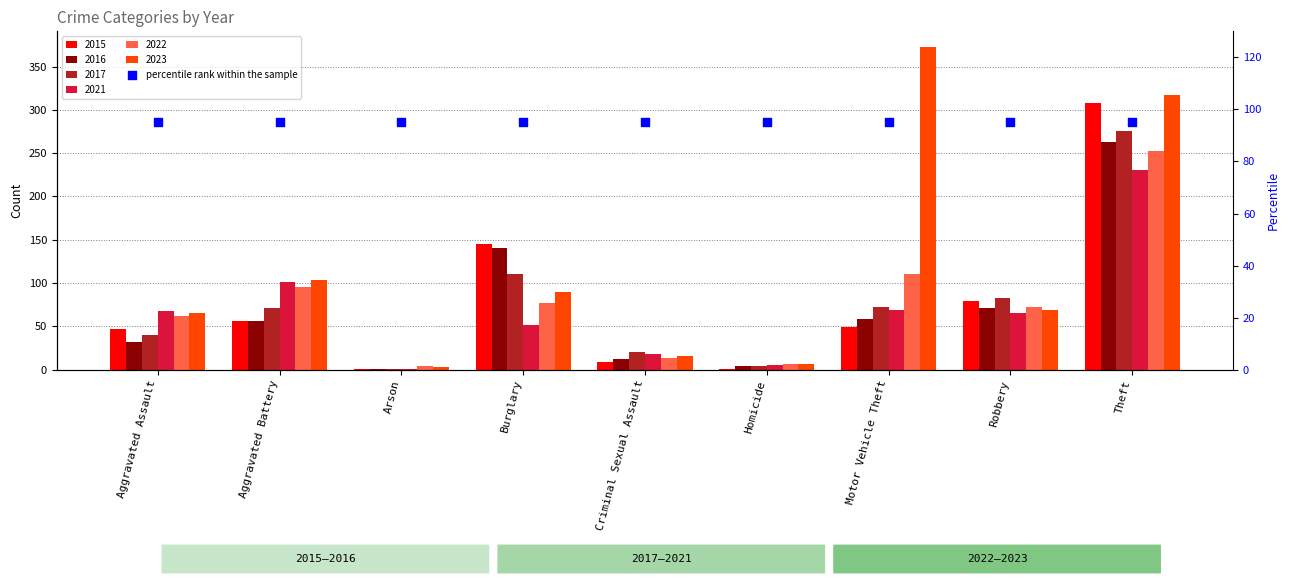

Which series reaches the maximum Y coordinate?

2023